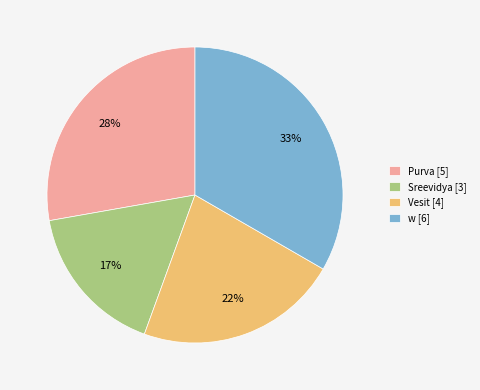

How many slices are in this pie chart?

4